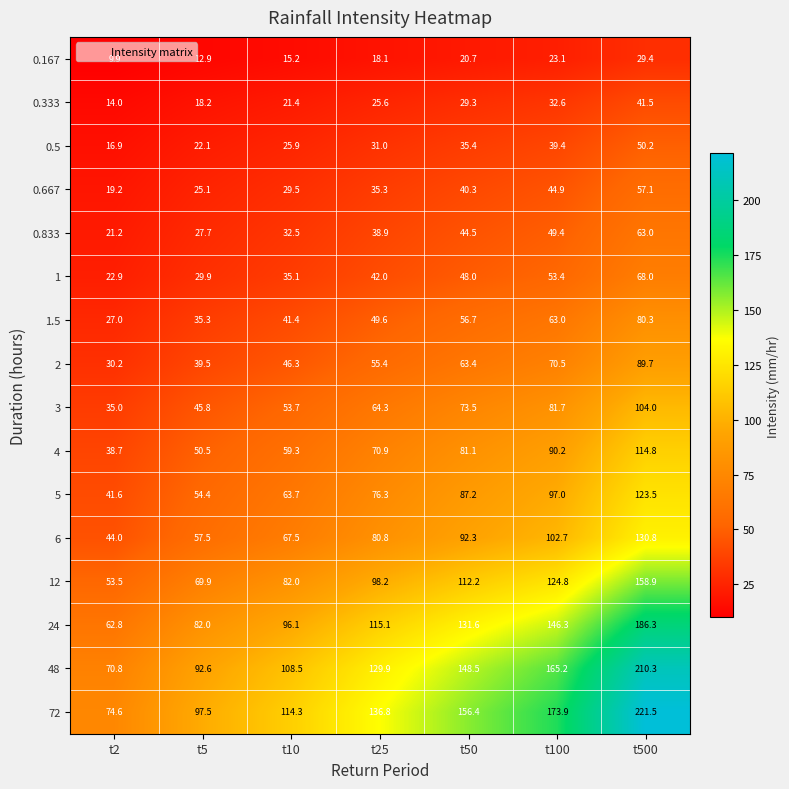

The value of 0.667 at t500 is 57.1. True or false?

True